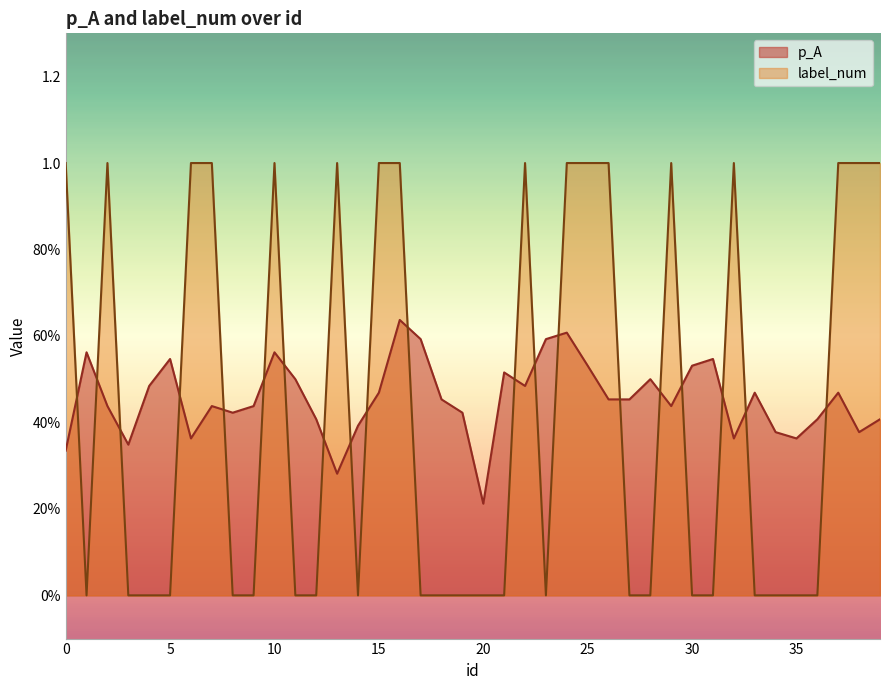

What is the value of the p_A point at the 16th from the left?

0.5